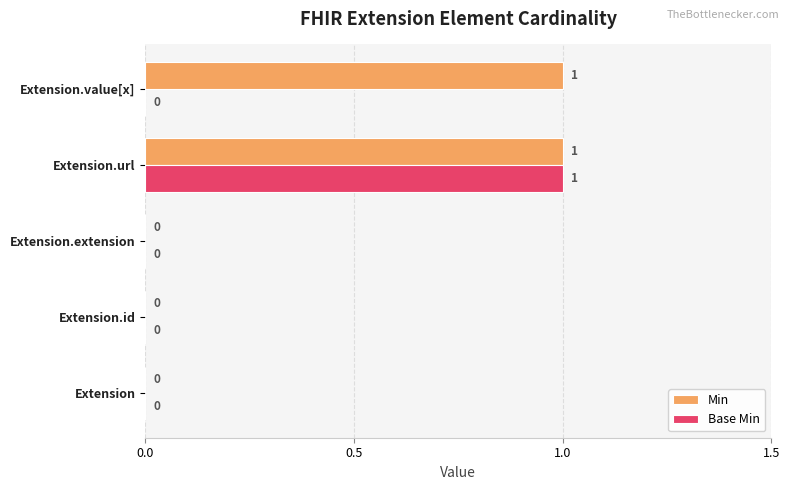

The value of Base Min at Extension.id is 0. True or false?

True